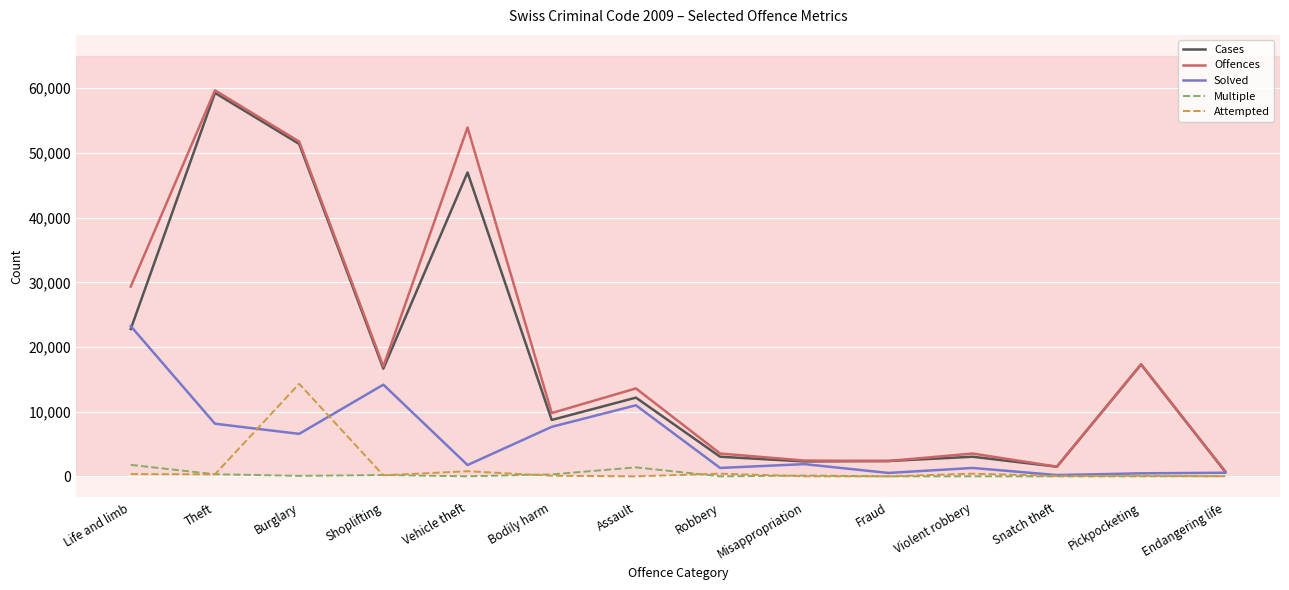

The Cases series shows 3035 at Violent robbery. True or false?

True